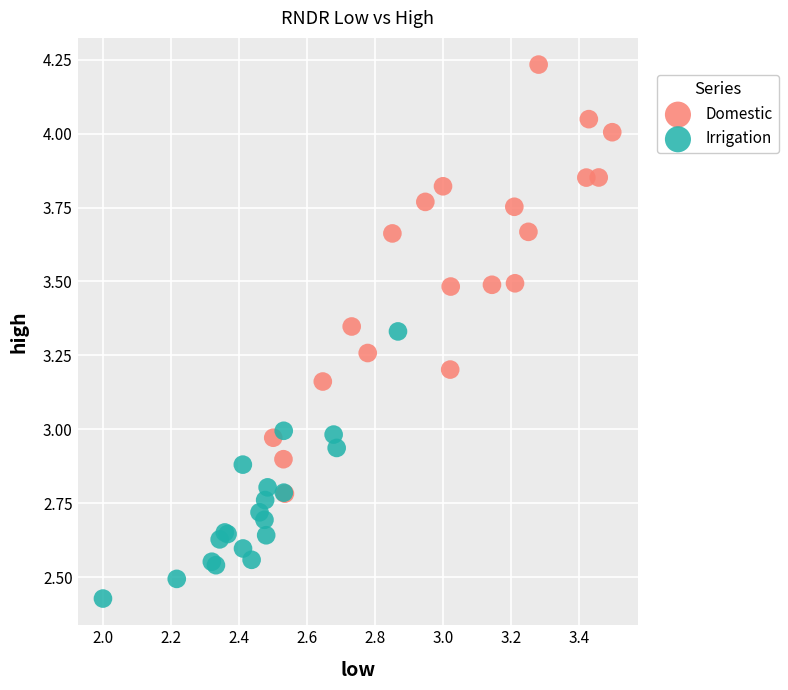

Which series contains the lowest Y value?

Irrigation